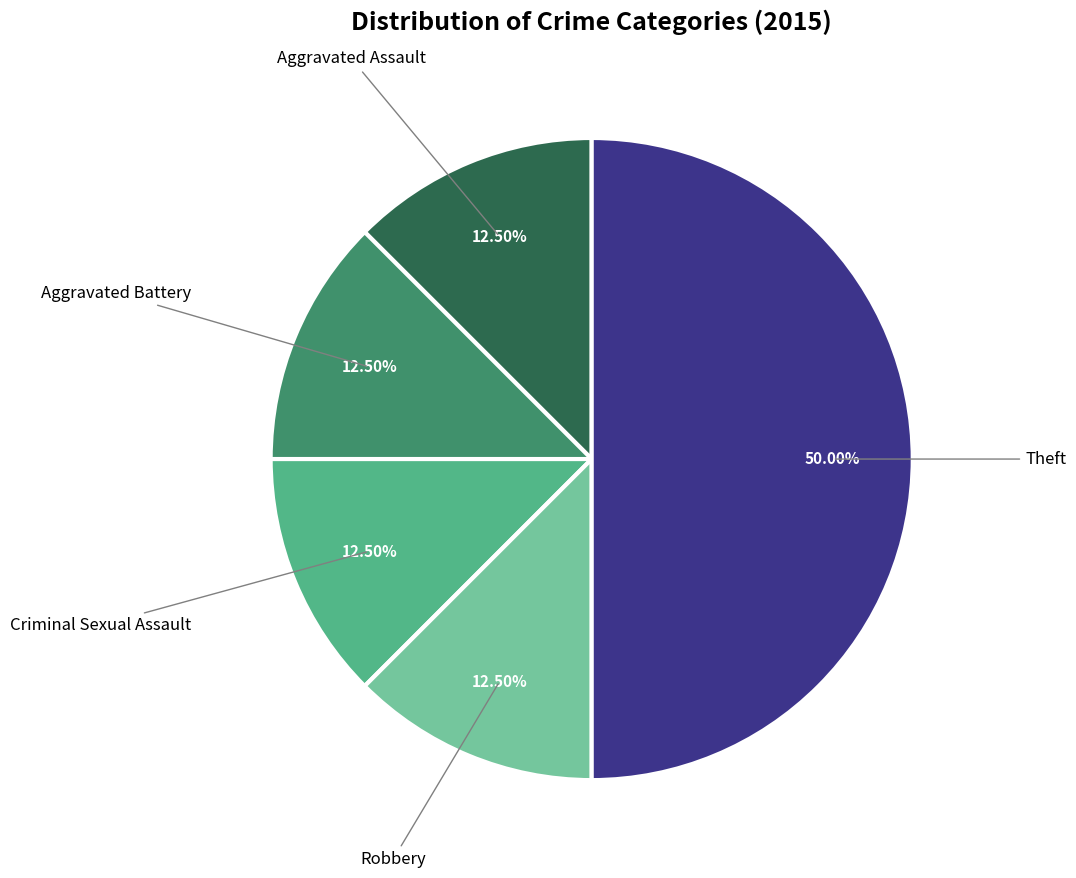

How many segments does this pie chart have?

5